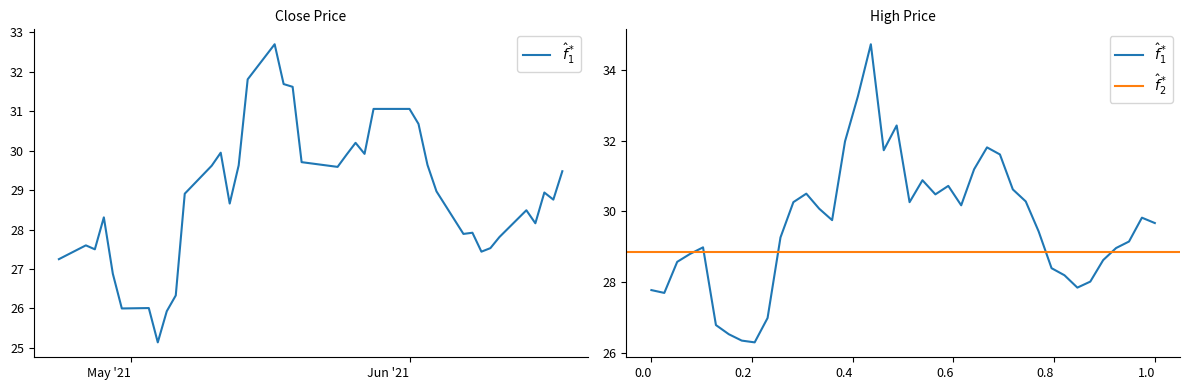

What is the sum of all Close values?

1154.4